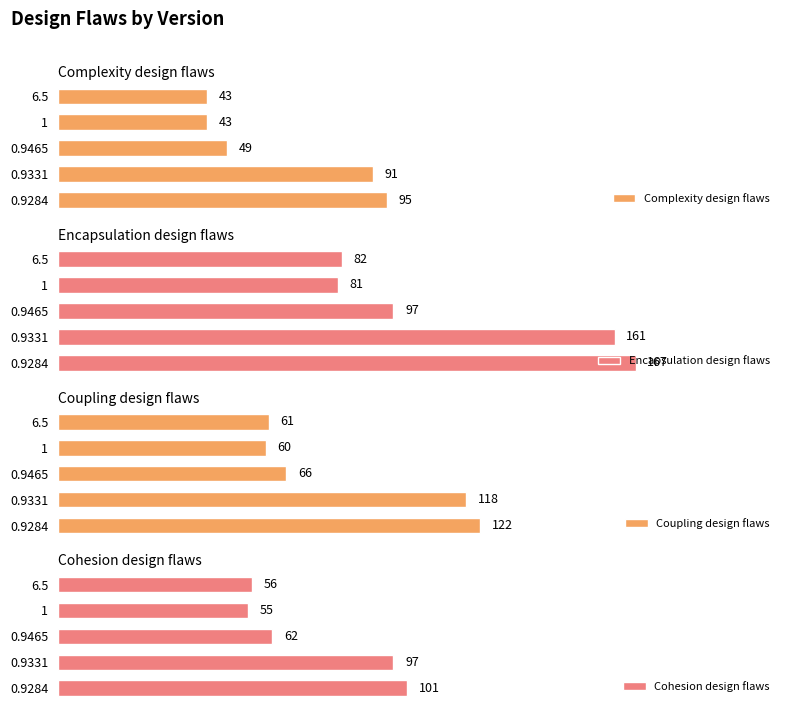

What are all the series names shown in the legend?

Complexity design flaws, Encapsulation design flaws, Coupling design flaws, Cohesion design flaws